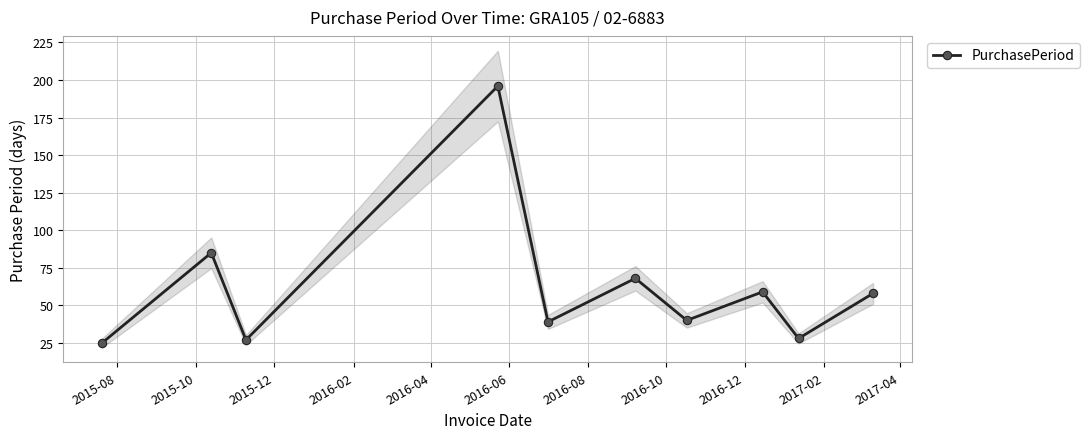

What is the minimum value shown in the chart?

25